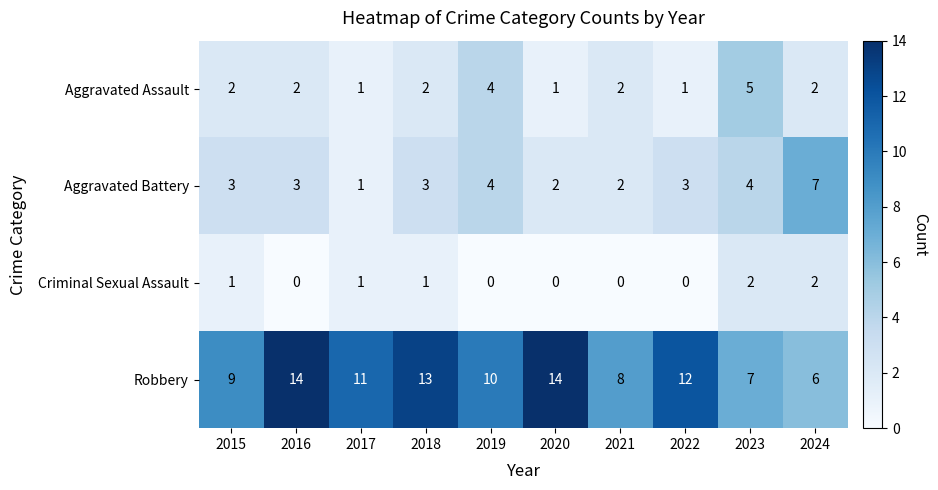

Which series has the largest range (max minus min)?

Robbery